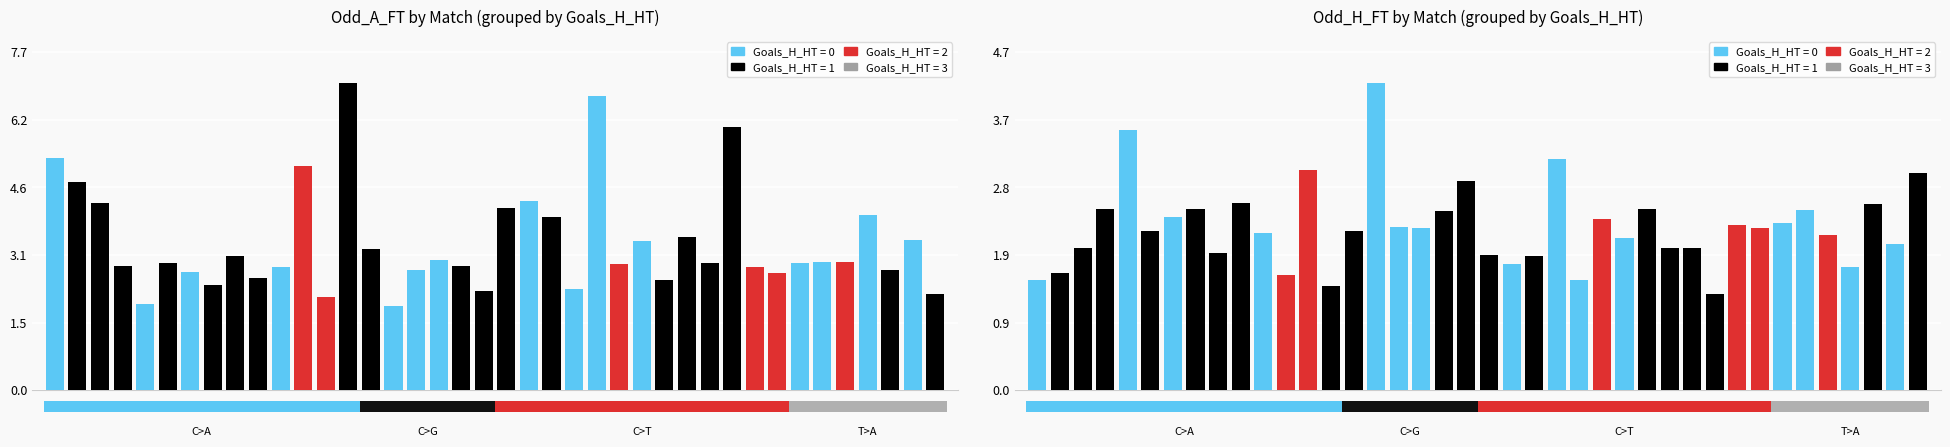

Reading right to left, list all the values displayed in this chart.

Odd_A_FT: 2.2	3.4	2.7	4.0	2.9	2.9	2.9	2.7	2.8	6.0	2.9	3.5	2.5	3.4	2.9	6.7	2.3	4.0	4.3	4.1	2.3	2.8	3.0	2.7	1.9	3.2	7.0	2.1	5.1	2.8	2.5	3.0	2.4	2.7	2.9	2.0	2.8	4.3	4.8	5.3
Odd_H_FT: 3.0	2.0	2.6	1.7	2.1	2.5	2.3	2.2	2.3	1.3	2.0	2.0	2.5	2.1	2.4	1.5	3.2	1.9	1.8	1.9	2.9	2.5	2.2	2.3	4.2	2.2	1.4	3.0	1.6	2.2	2.6	1.9	2.5	2.4	2.2	3.6	2.5	2.0	1.6	1.5